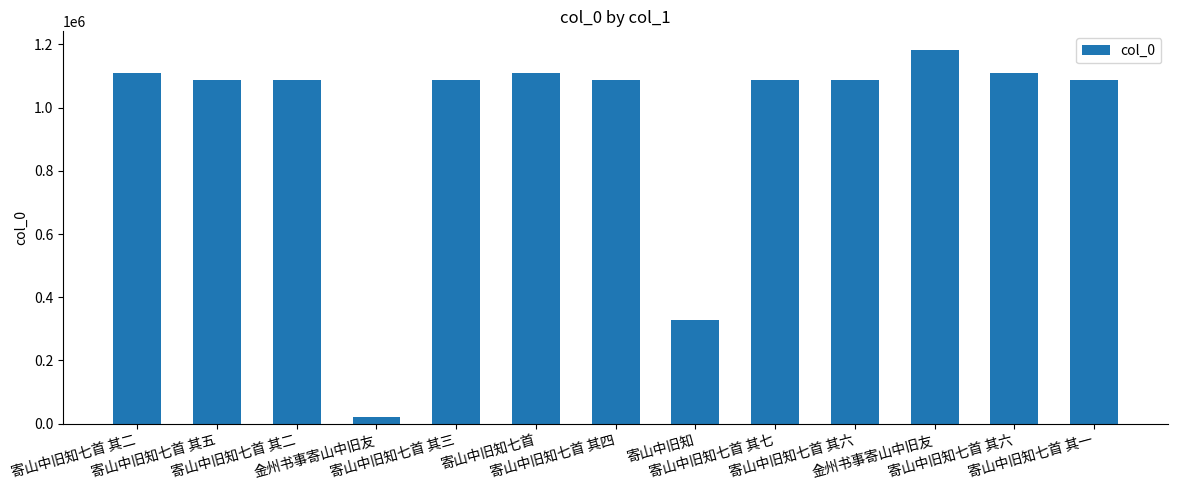

Reading left to right, what are all the values shown in this chart?

1110846	1087562	1087559	21423	1087560	1110848	1087561	327069	1087564	1087563	1182200	1110847	1087558